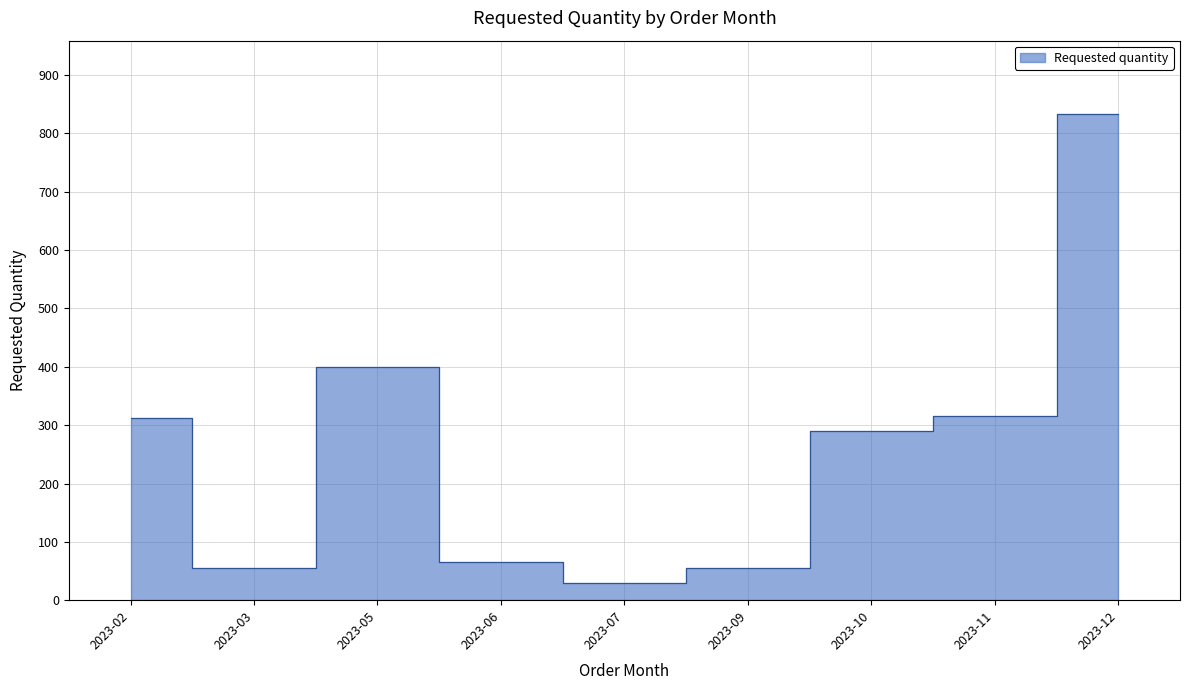

How many data points does each series have?

9